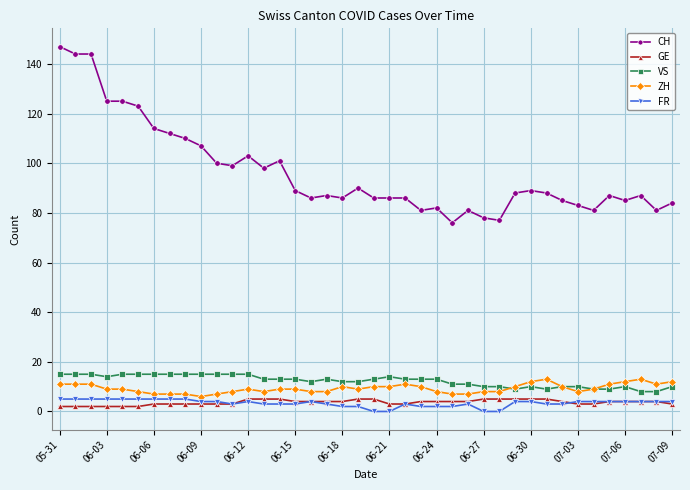

Which series has the widest spread of values?

CH